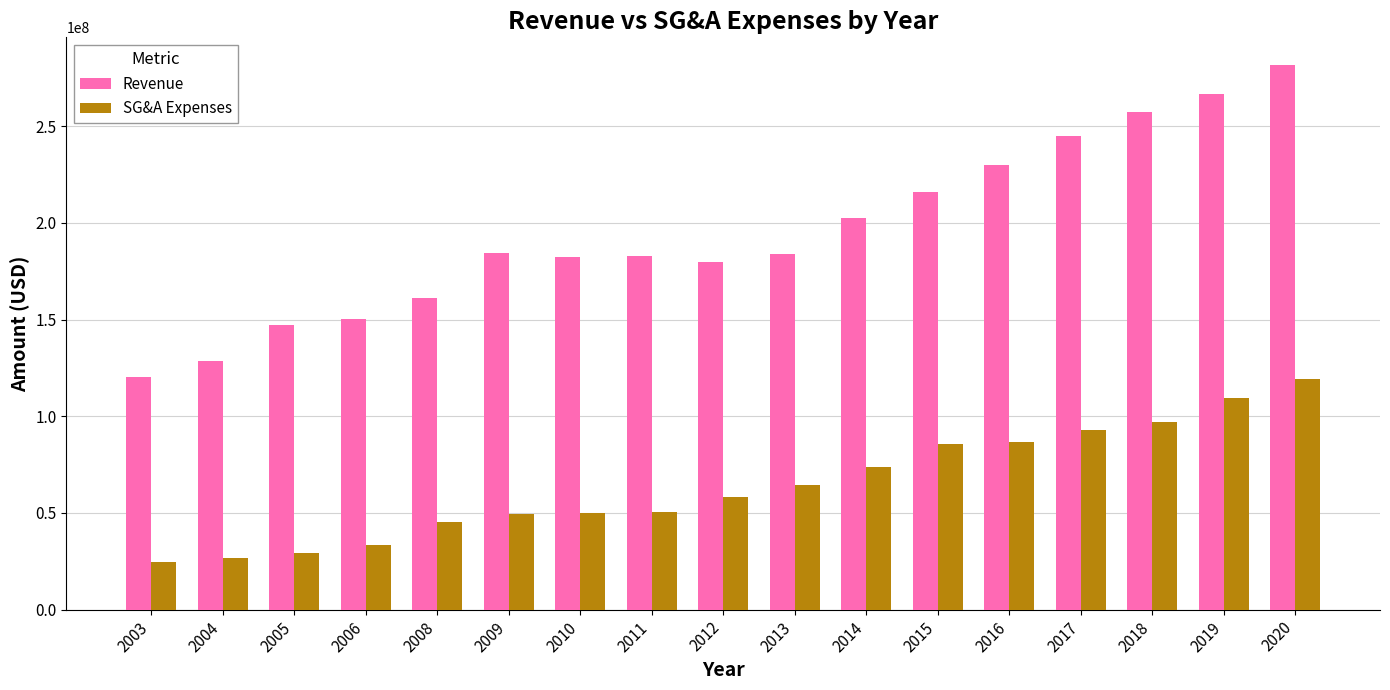

How many data points does each series have?

17